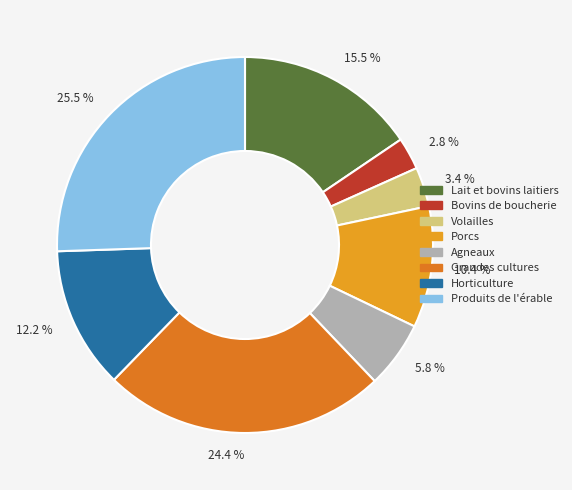

Which slice is the smallest?

2.8 %